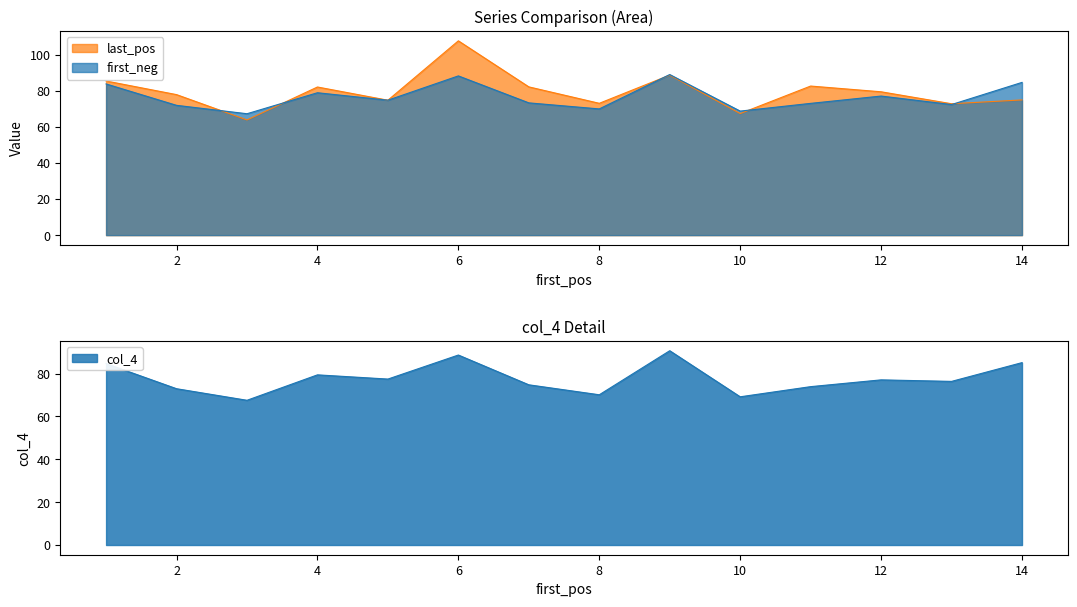

What is the difference between the maximum and minimum values in the last_pos series?

43.8